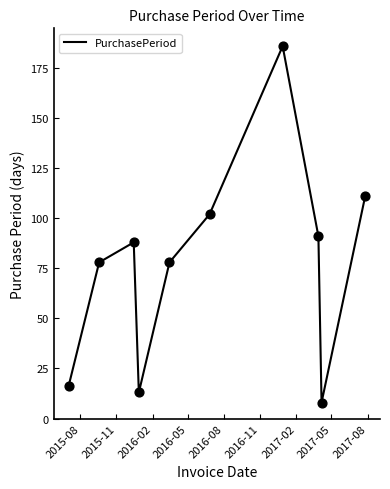

What is the greatest value displayed?

186